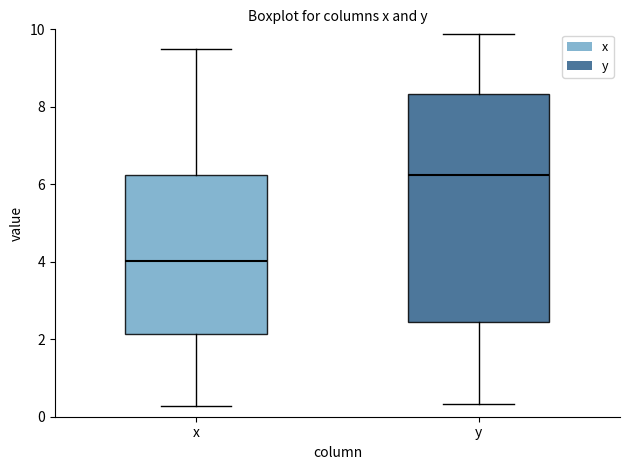

Reading left to right, read every box against the y-axis: the position of its median line, the range the box covers, and the ends of its whiskers. The values are not printed on the chart, so give them approximately, as read against the axis.

x: median 4.0, box 2.2 to 6.2, whiskers 0.2 to 9.4
y: median 6.2, box 2.4 to 8.4, whiskers 0.4 to 9.8